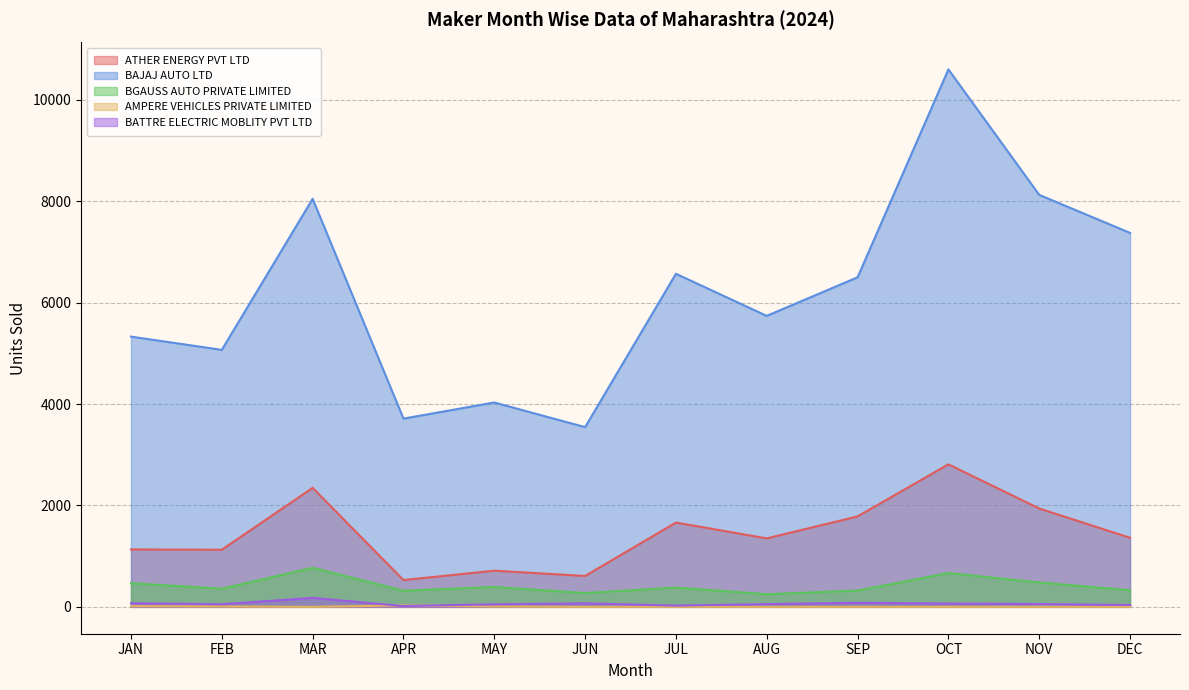

True or false: AMPERE VEHICLES PRIVATE LIMITED has more than 0 points higher than both neighbors.

True